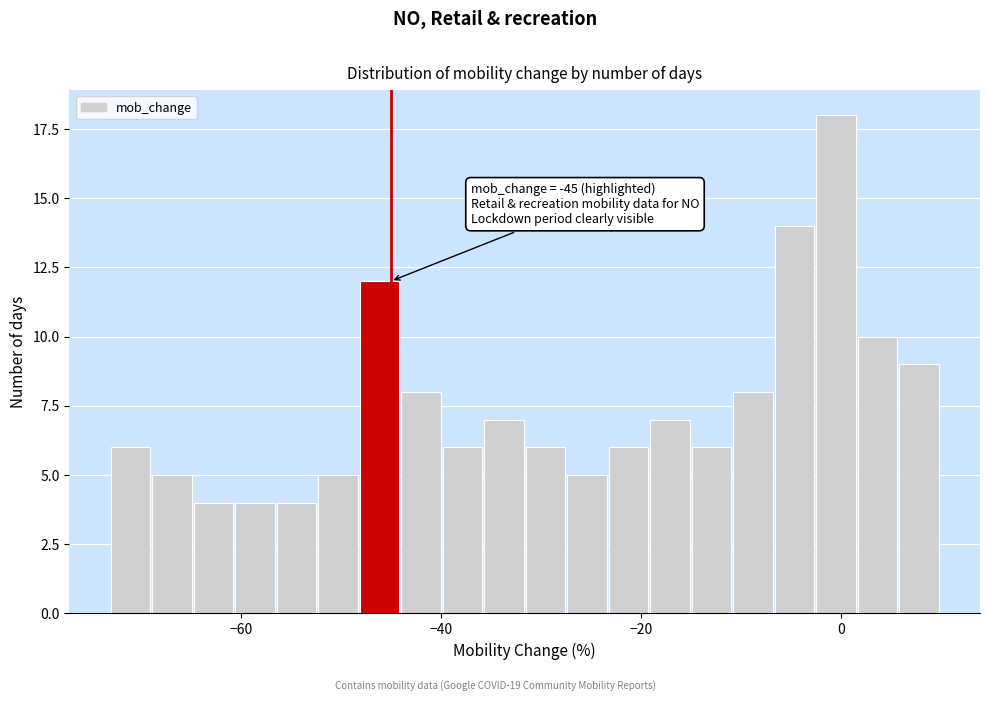

Around what value on the x-axis is the tallest bar? Give the approximate position of its centre, as read against the axis.

0